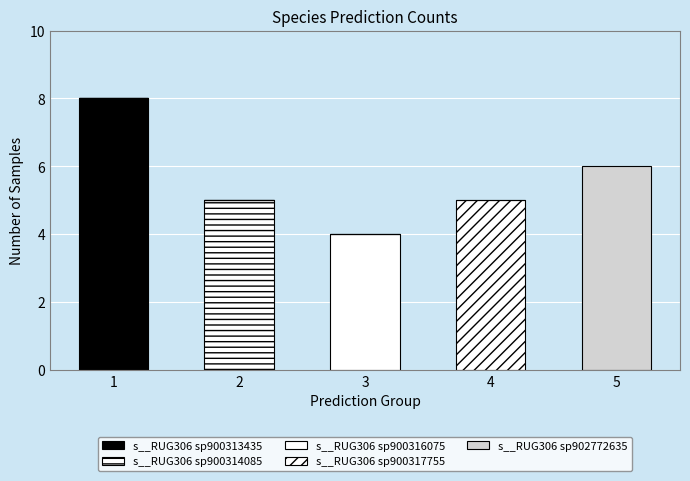

Between 3 and 5, which series saw the biggest shift?

s__RUG306 sp902772635